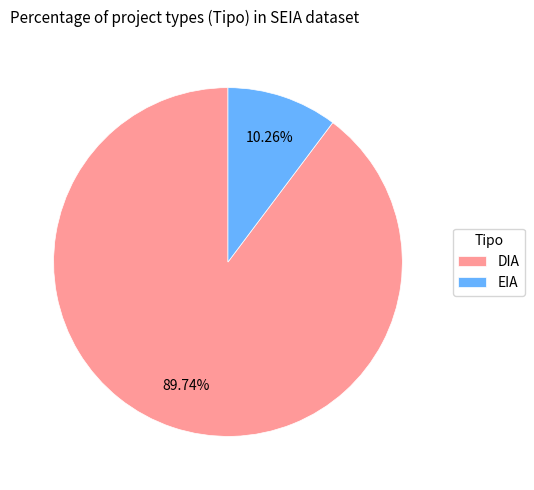

To the nearest percent, what is the difference between the EIA and DIA slice percentages?

79%